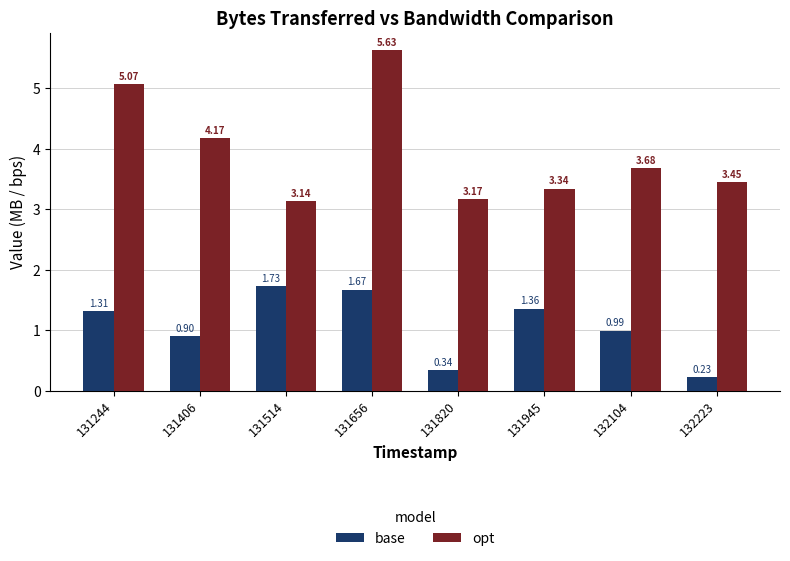

The value of opt at 131406 is 2.3. True or false?

False